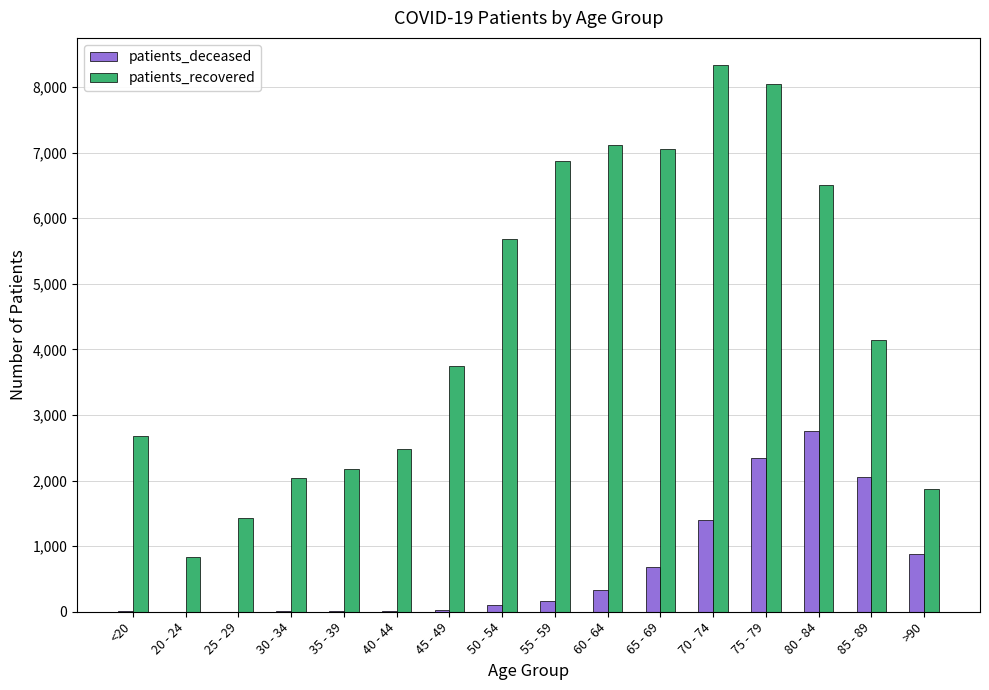

Between 30 - 34 and 45 - 49, which series saw the biggest shift?

patients_recovered